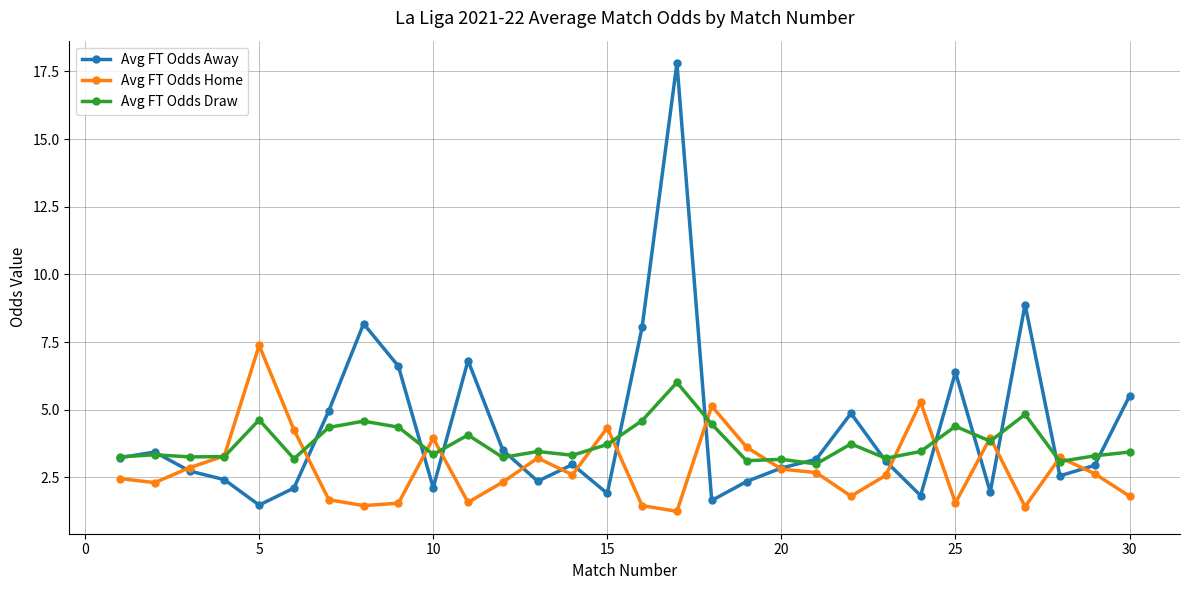

Rank the series by their maximum value, from highest to lowest.

Avg FT Odds Away, Avg FT Odds Home, Avg FT Odds Draw